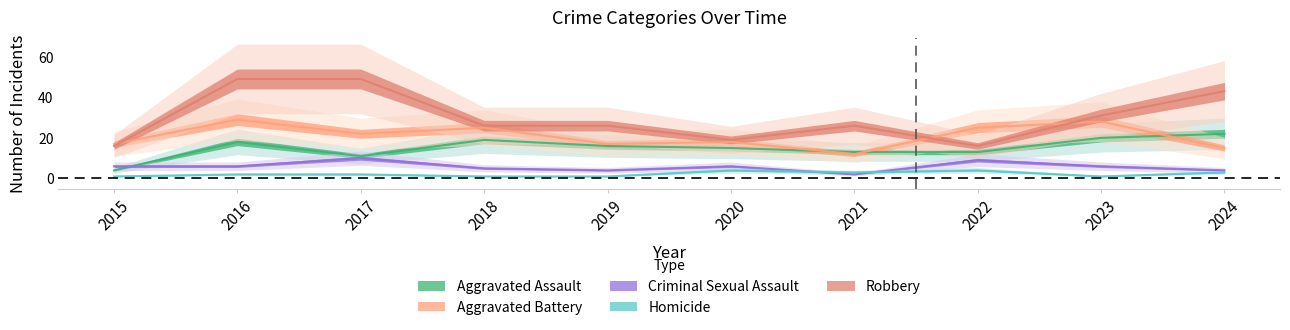

Rank the series at 2021 from lowest to highest value.

Criminal Sexual Assault, Homicide, Aggravated Battery, Aggravated Assault, Robbery